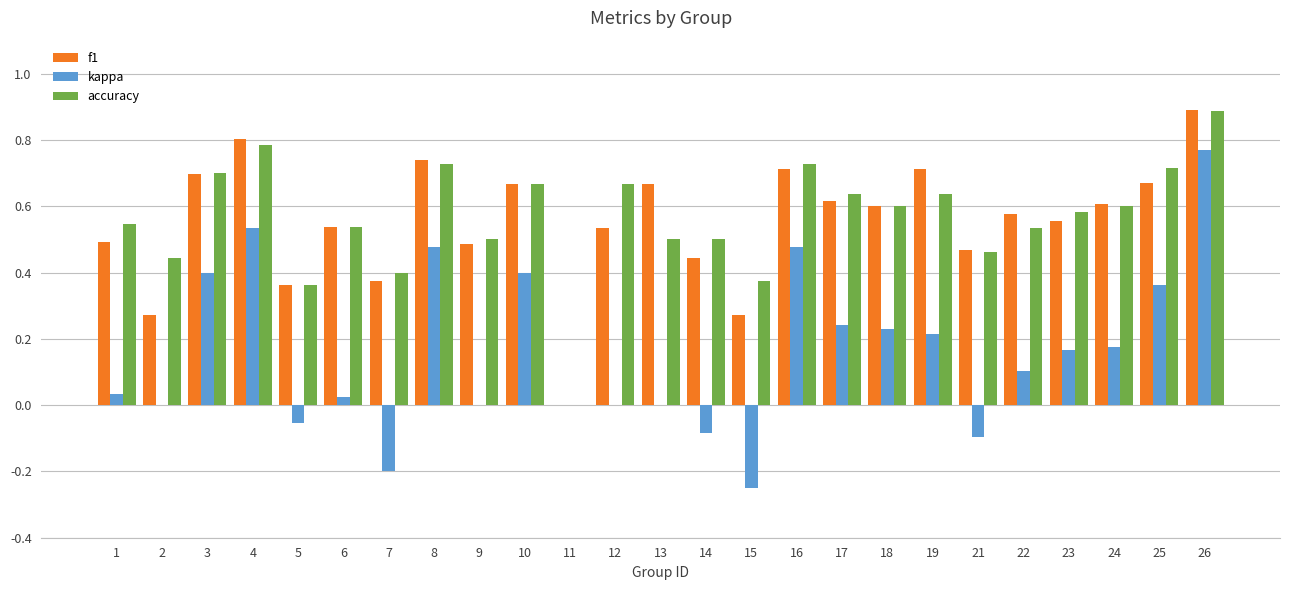

What is the sum of the f1 values at 19 and 9?

1.2